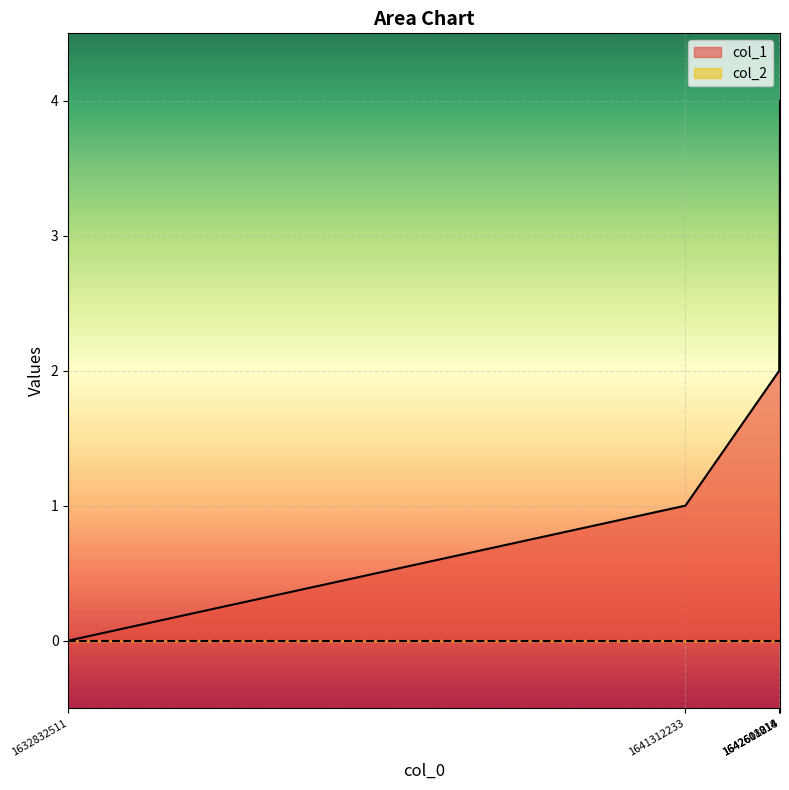

The chart shows a value of 4 at 1642611818. True or false?

True